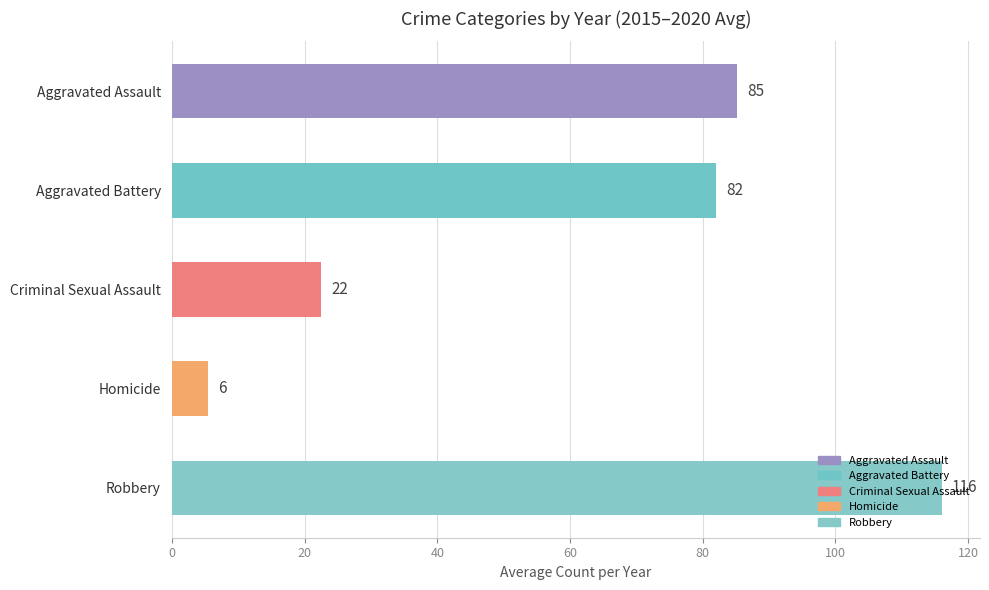

Rank the categories by value from highest to lowest.

Robbery, Aggravated Assault, Aggravated Battery, Criminal Sexual Assault, Homicide